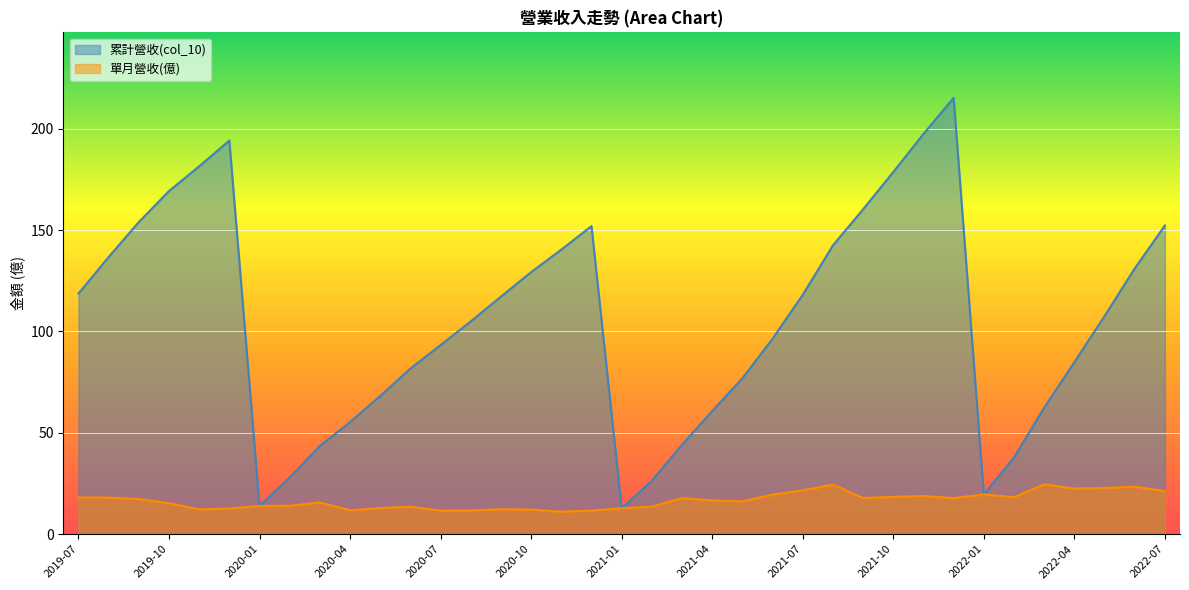

List the labels in order of 單月營收(億) value, smallest first.

2020-11, 2020-07, 2020-12, 2020-08, 2020-04, 2020-10, 2019-11, 2020-09, 2019-12, 2021-01, 2020-05, 2020-06, 2021-02, 2020-01, 2020-02, 2019-10, 2020-03, 2021-05, 2021-04, 2019-09, 2021-12, 2021-03, 2021-09, 2019-08, 2019-07, 2022-02, 2021-10, 2021-11, 2021-06, 2022-01, 2022-07, 2021-07, 2022-04, 2022-05, 2022-06, 2021-08, 2022-03